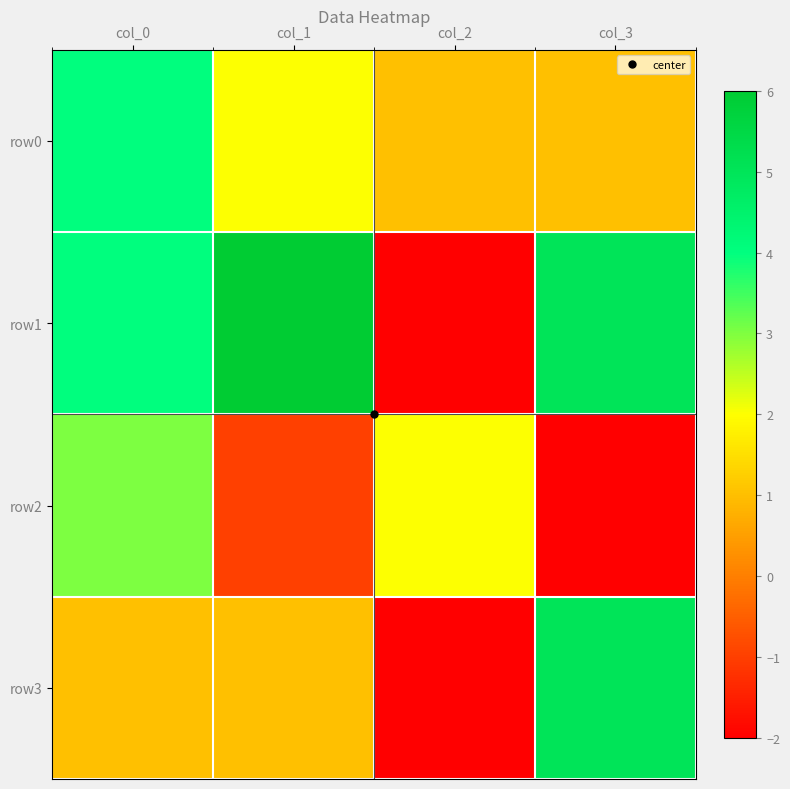

What is the smallest value displayed?

-2